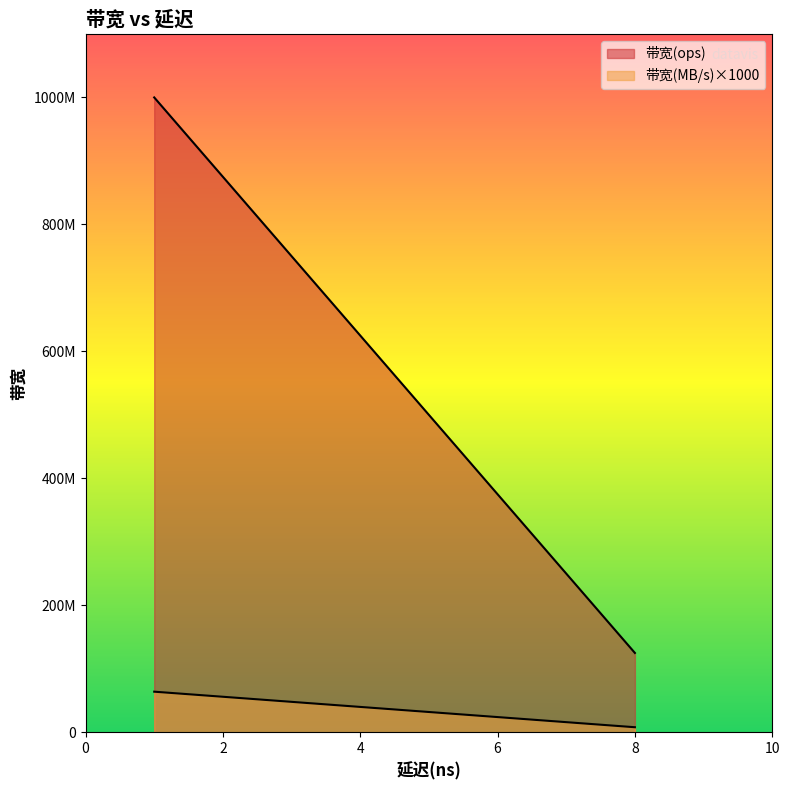

Which series has the widest spread of values?

带宽(ops)